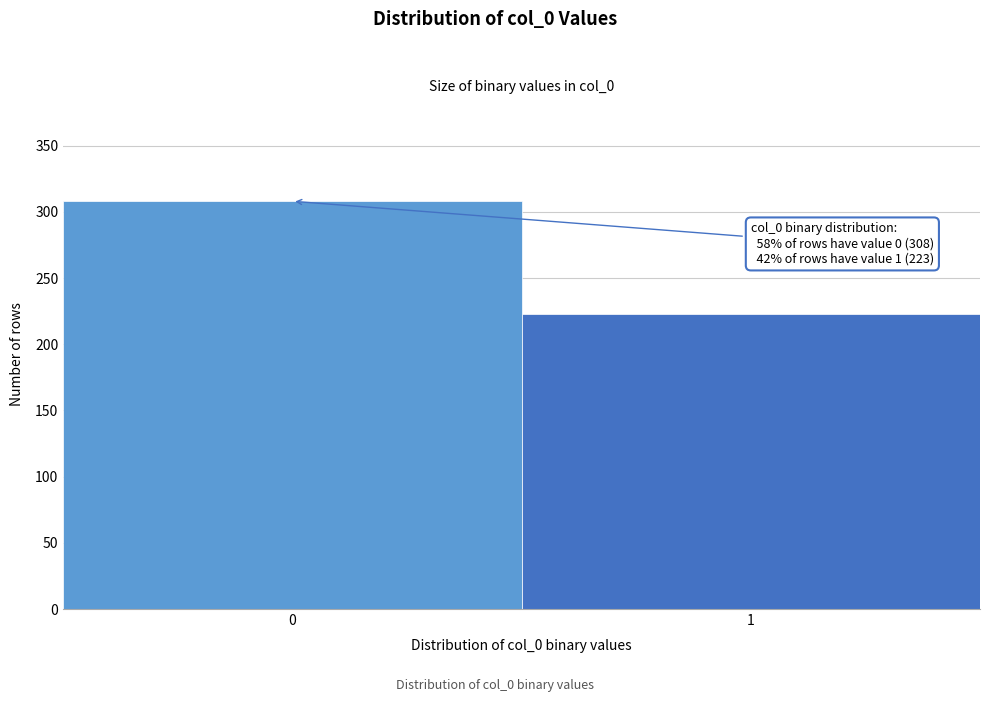

Reading left to right, extract all data points from this chart.

0=308	1=223